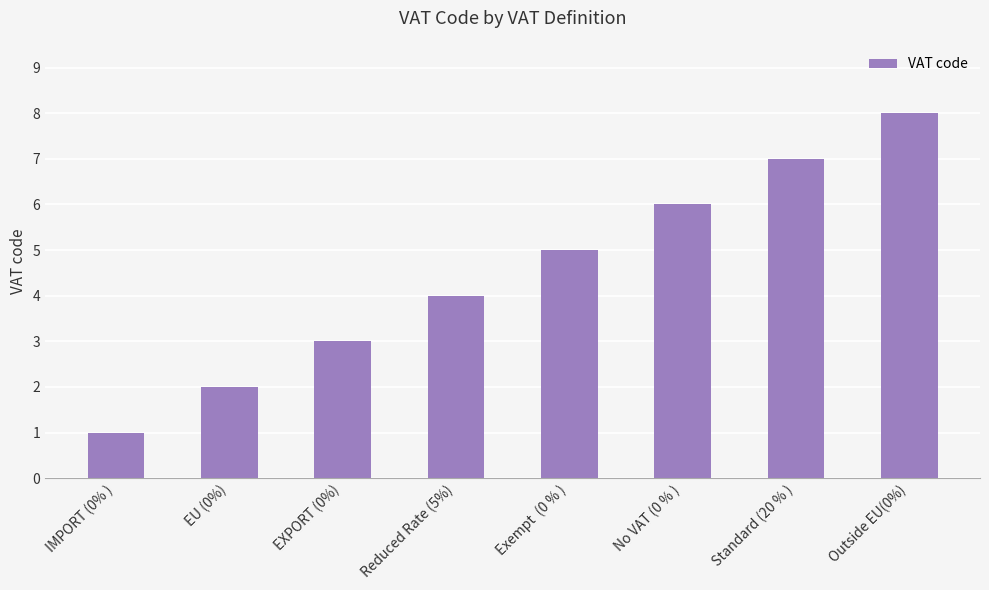

Reading right to left, what are all the values shown in this chart?

Outside EU(0%)=8	Standard (20 % )=7	No VAT (0 % )=6	Exempt  (0 % )=5	Reduced Rate (5%)=4	EXPORT (0%)=3	EU (0%)=2	IMPORT (0% )=1